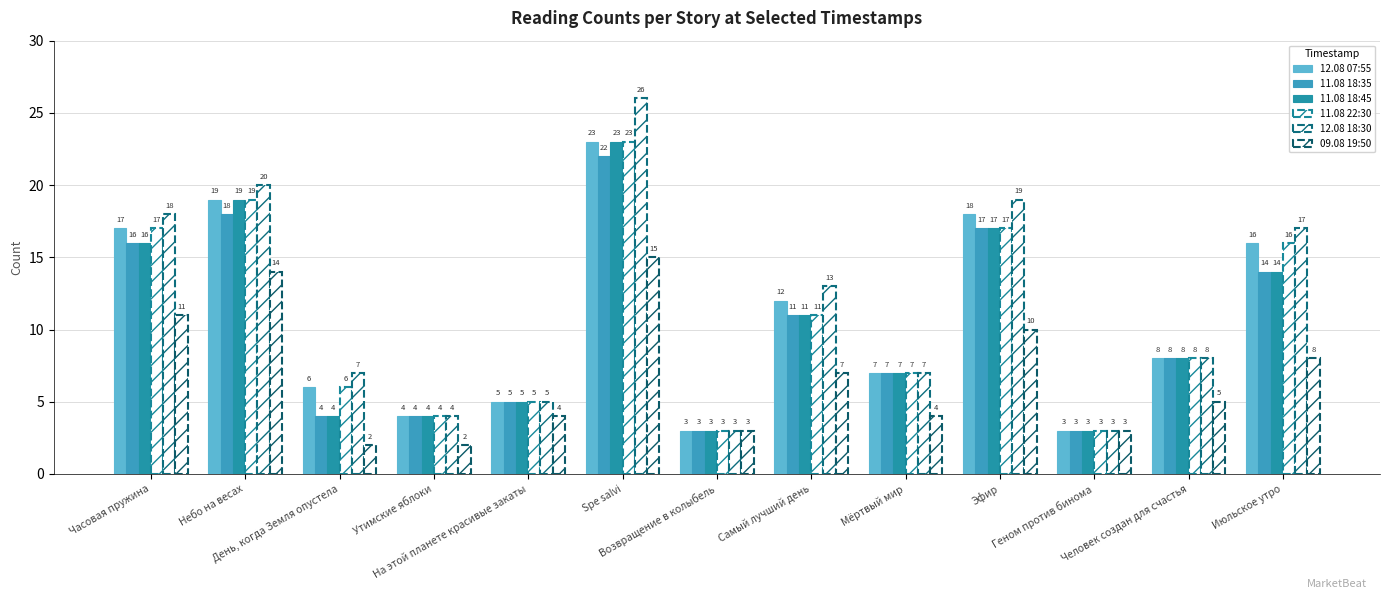

How many groups of bars are there?

13